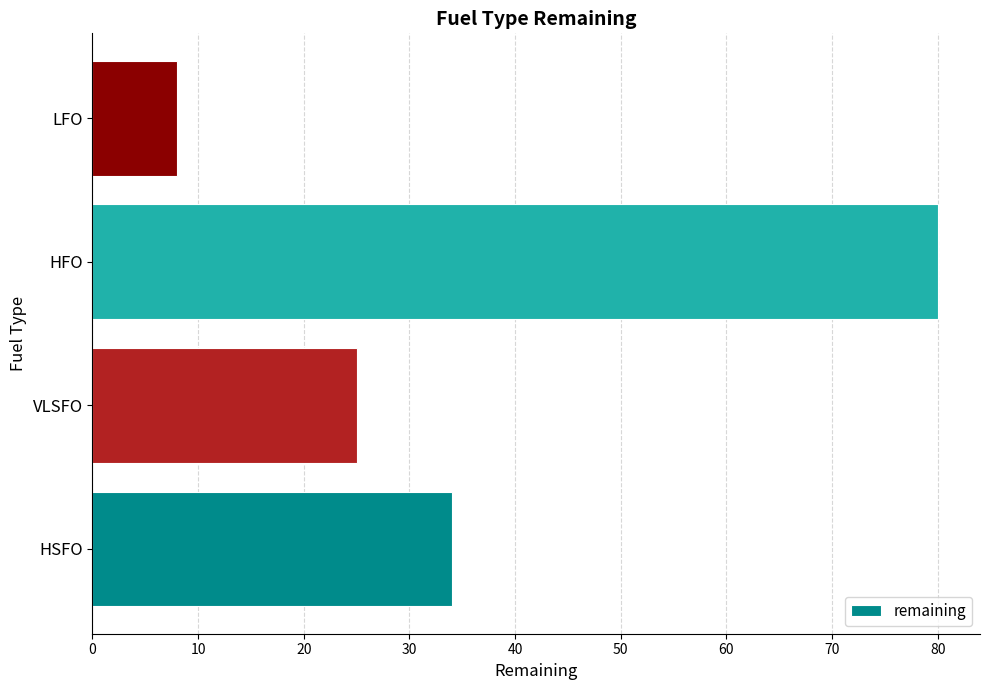

The value at LFO is 4. True or false?

False